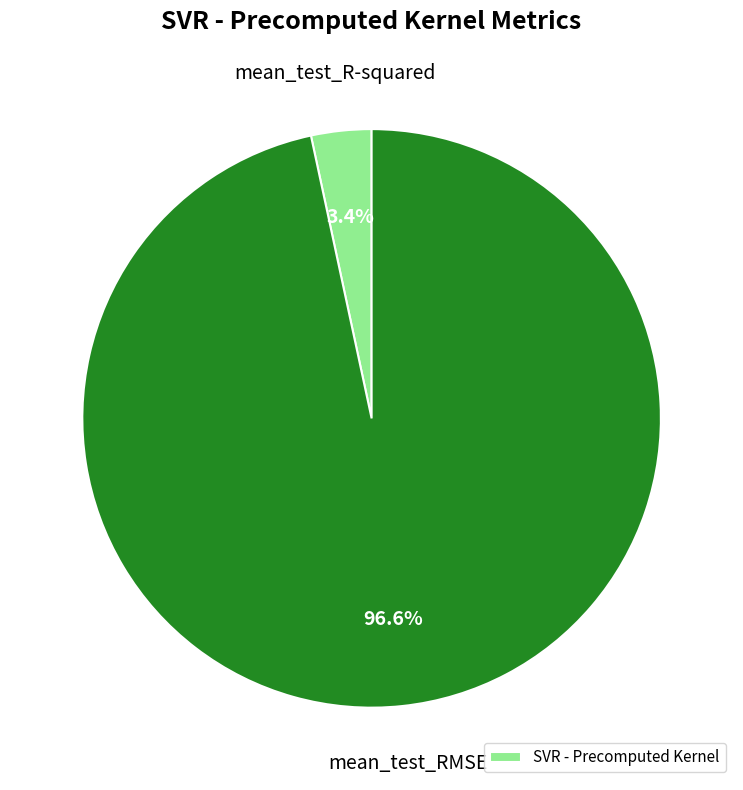

Count the number of slices in the pie.

2